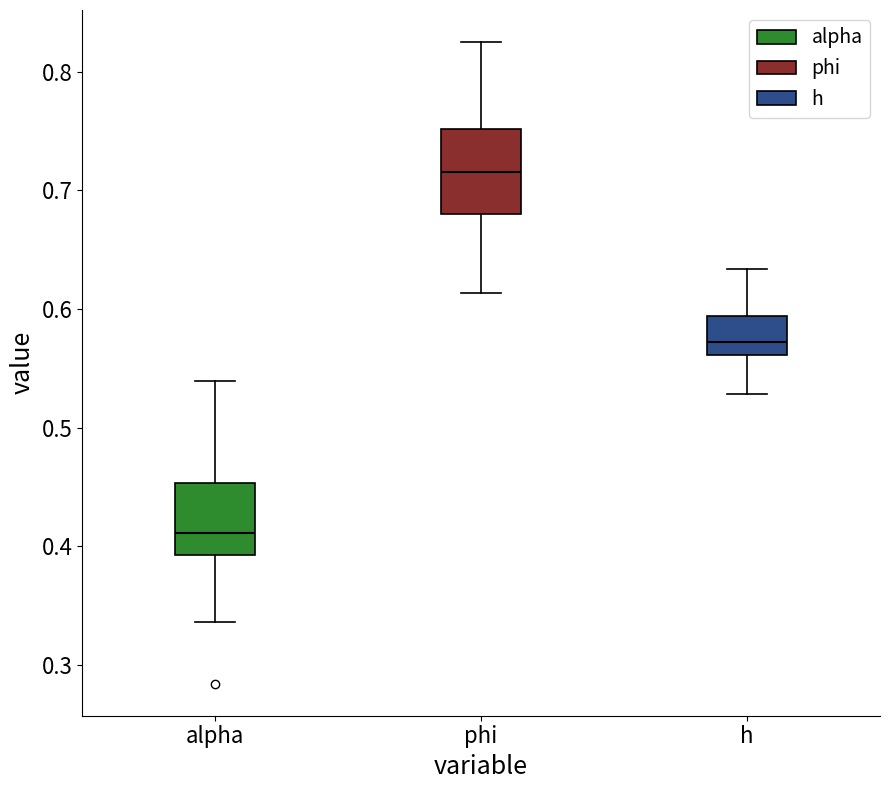

Which box has the lowest median line?

alpha